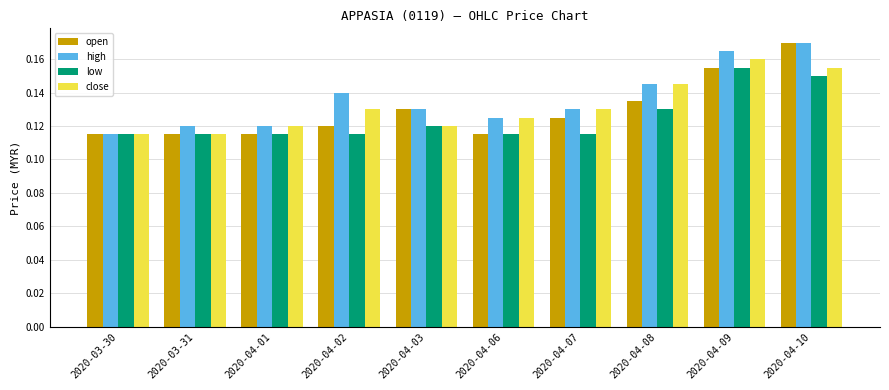

What is the sum of all low values?

1.2